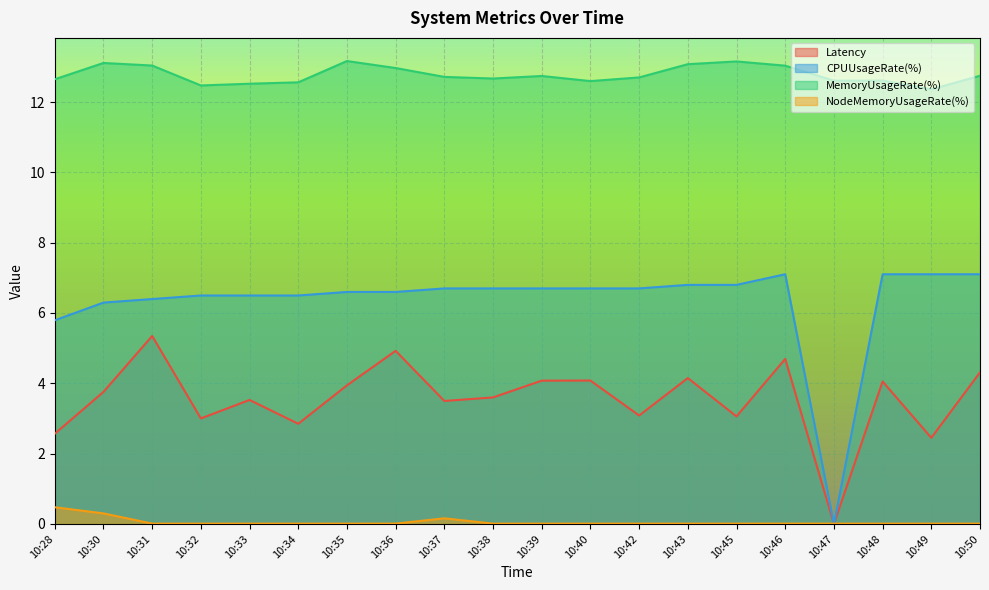

True or false: NodeMemoryUsageRate(%) has a value of 0.2 at 10:37.

True